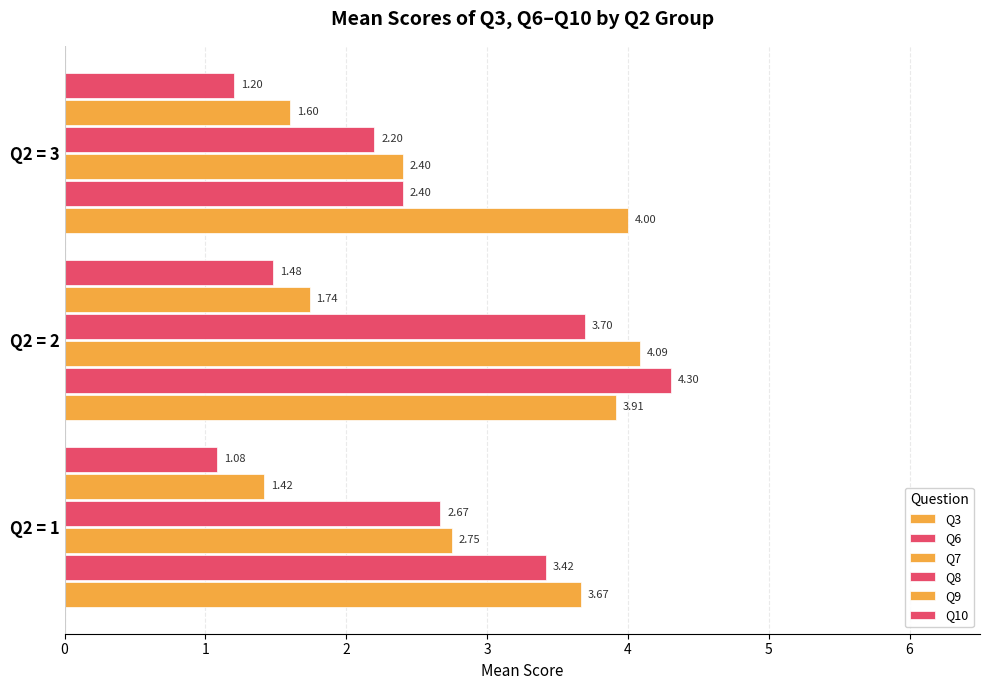

How many distinct data groups are displayed?

6